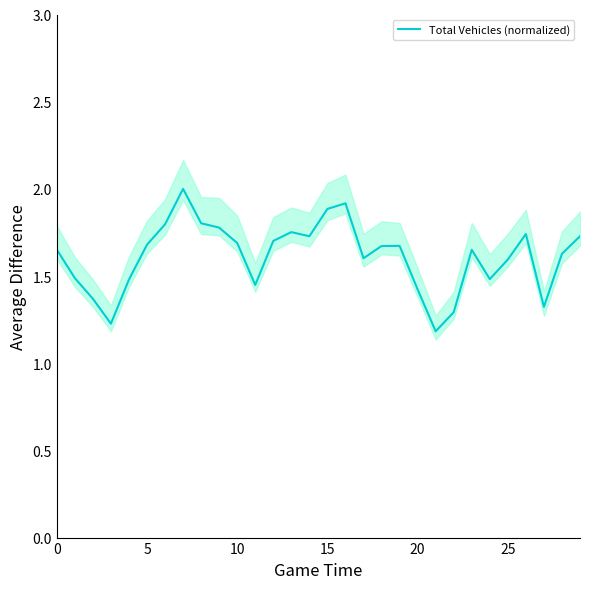

Does the chart have visible grid lines?

No